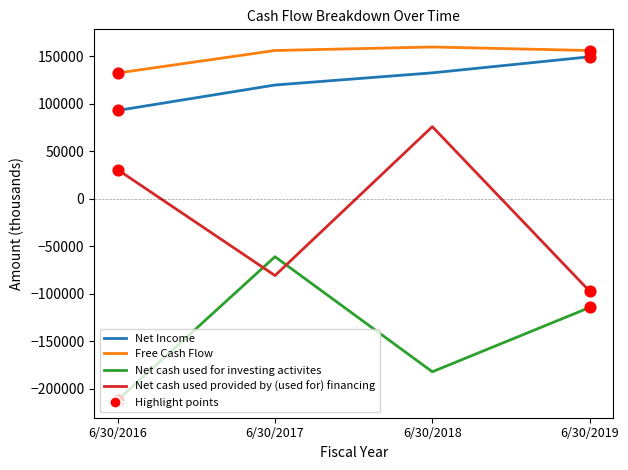

Which series has the largest total across all categories?

Free Cash Flow